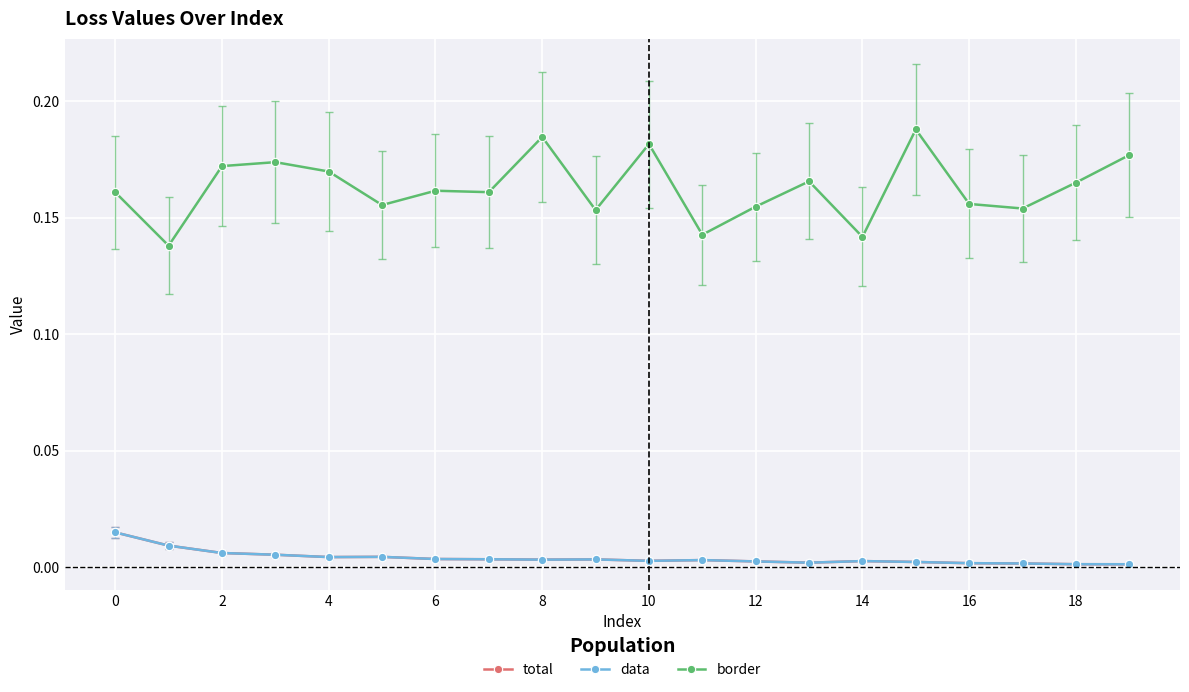

Which series has the widest spread of values?

border